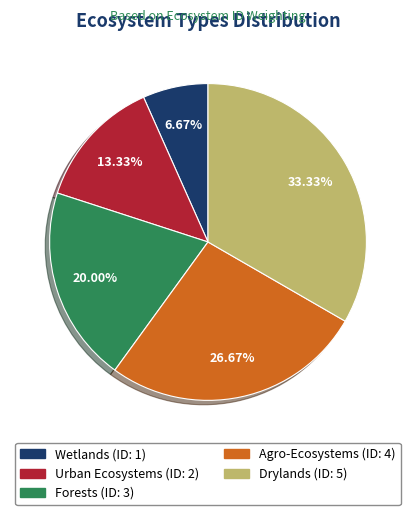

Is Wetlands the majority of the pie?

No